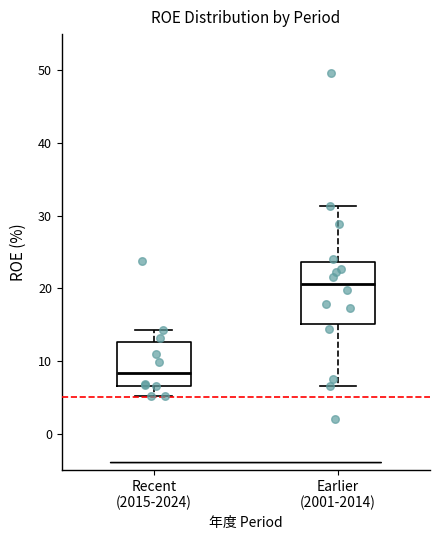

Which box has the lowest median line?

Recent (2015-2024)